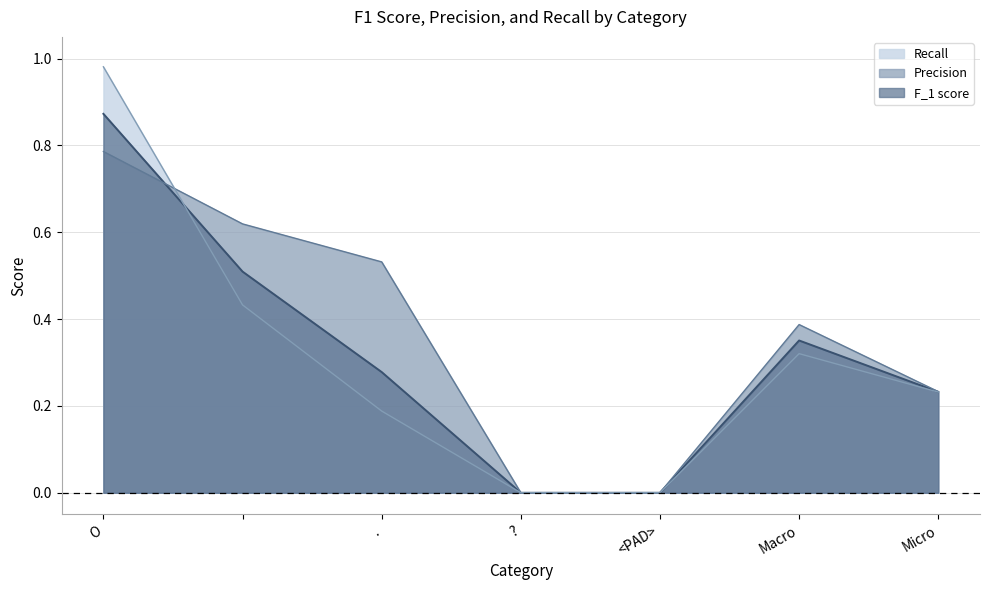

How many lines are shown in the chart?

3